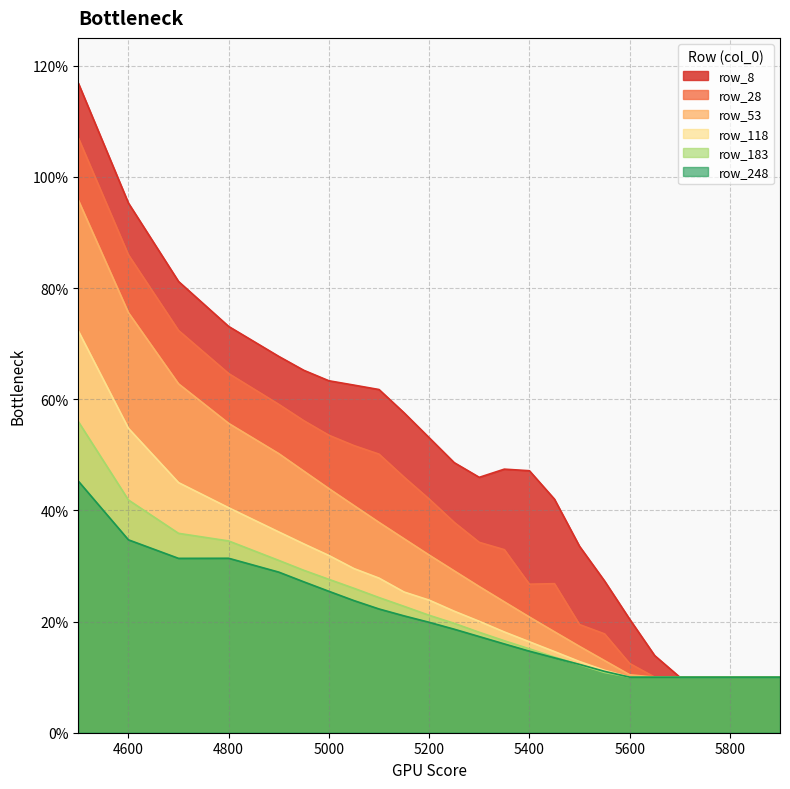

Reading left to right, extract all data points from this chart.

row_8: 1.2	1.0	0.8	0.7	0.7	0.7	0.6	0.6	0.6	0.6	0.5	0.5	0.5	0.5	0.5	0.4	0.3	0.3	0.2	0.1	0.1	0.1	0.1	0.1
row_28: 1.1	0.9	0.7	0.6	0.6	0.6	0.5	0.5	0.5	0.5	0.4	0.4	0.3	0.3	0.3	0.3	0.2	0.2	0.1	0.1	0.1	0.1	0.1	0.1
row_53: 1.0	0.8	0.6	0.6	0.5	0.5	0.4	0.4	0.4	0.3	0.3	0.3	0.3	0.2	0.2	0.2	0.2	0.1	0.1	0.1	0.1	0.1	0.1	0.1
row_118: 0.7	0.5	0.4	0.4	0.4	0.3	0.3	0.3	0.3	0.3	0.2	0.2	0.2	0.2	0.2	0.1	0.1	0.1	0.1	0.1	0.1	0.1	0.1	0.1
row_183: 0.6	0.4	0.4	0.3	0.3	0.3	0.3	0.3	0.2	0.2	0.2	0.2	0.2	0.2	0.2	0.1	0.1	0.1	0.1	0.1	0.1	0.1	0.1	0.1
row_248: 0.5	0.3	0.3	0.3	0.3	0.3	0.3	0.2	0.2	0.2	0.2	0.2	0.2	0.2	0.1	0.1	0.1	0.1	0.1	0.1	0.1	0.1	0.1	0.1